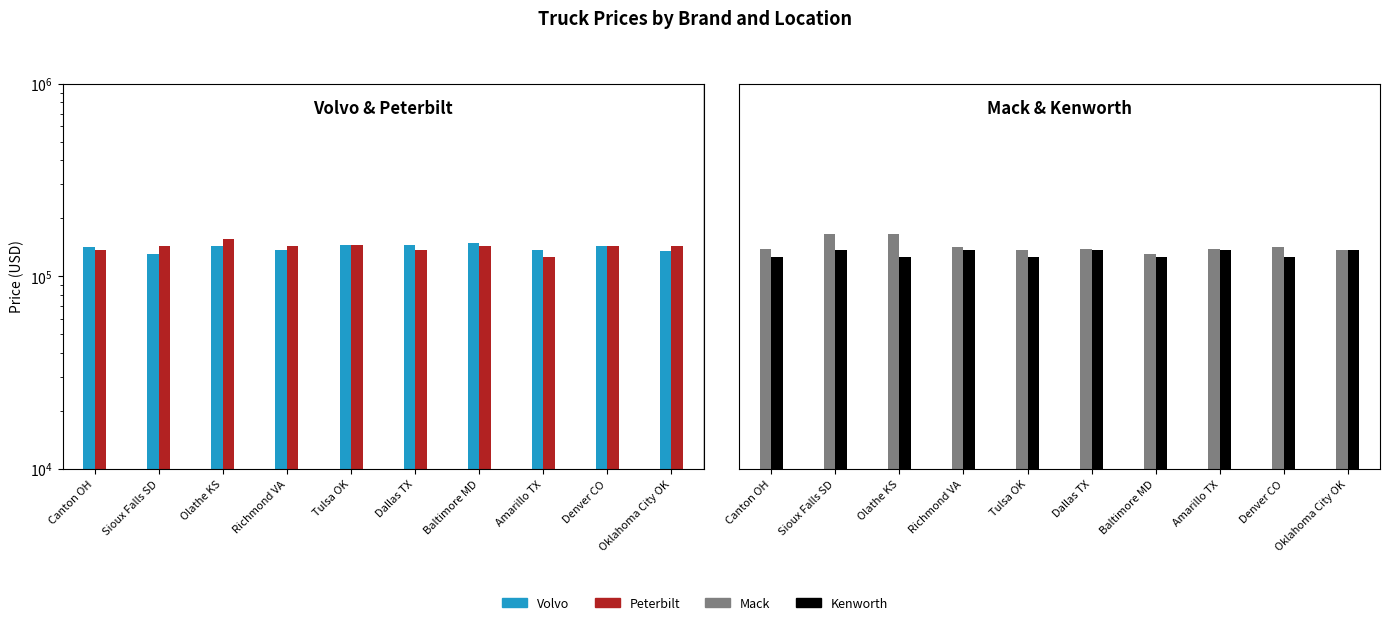

Where is Kenworth nearest to the value 131216?

Canton OH